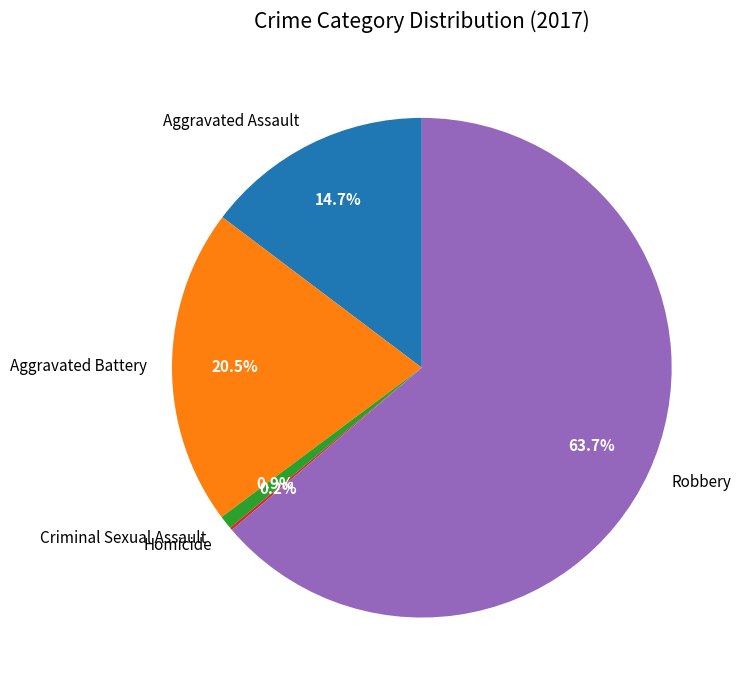

Is the sum of Robbery and Aggravated Assault greater than half?

Yes